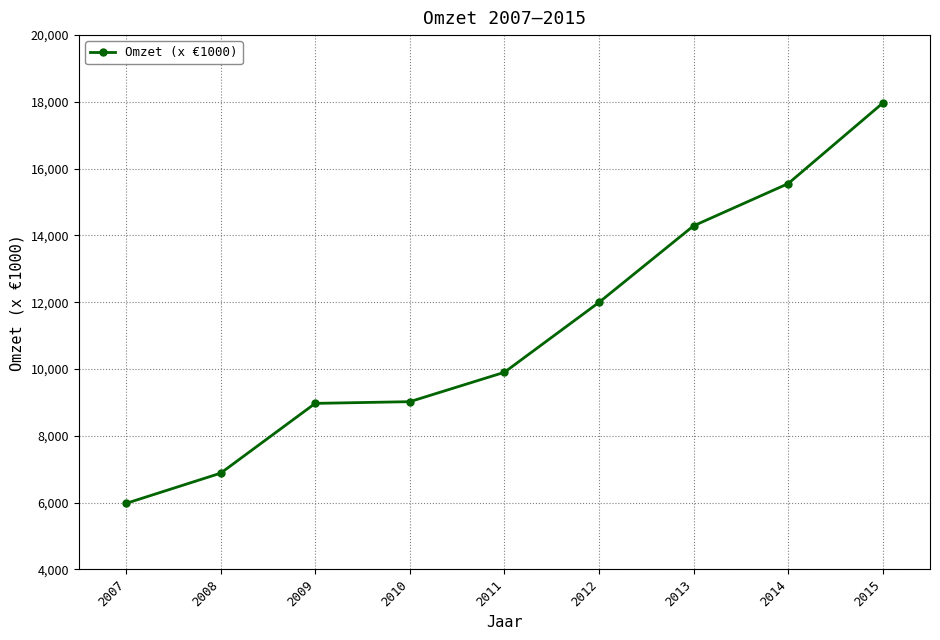

True or false: the data shows 9021 at 2010.

True